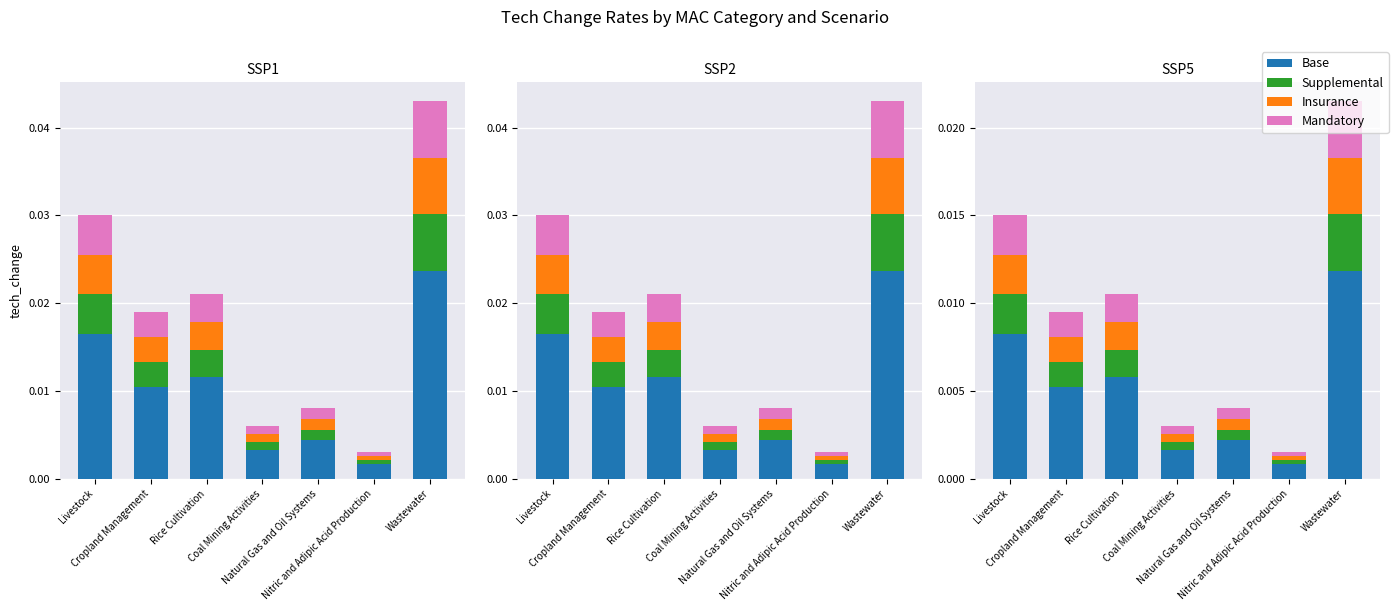

Rank the series by their maximum value, from highest to lowest.

Base, Insurance, Supplemental, Mandatory